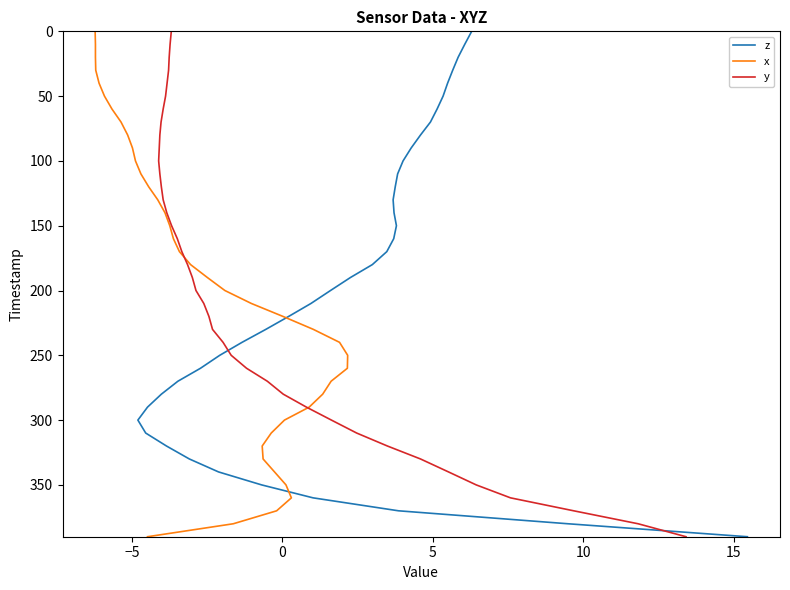

What is the value of the z point at the 33rd from the left?

320